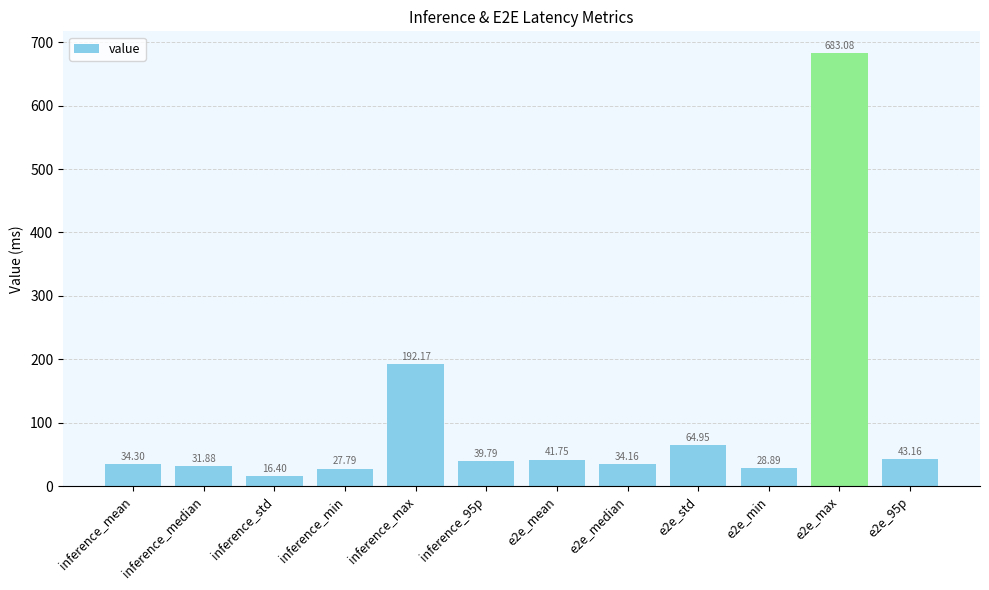

Which category has the lowest value across all series?

inference_std